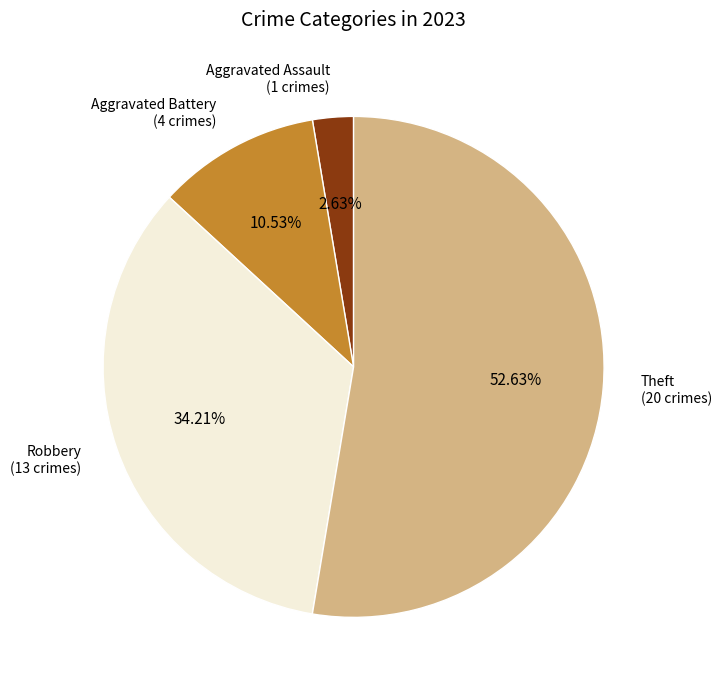

Is there any slice that represents more than half of the pie?

Yes